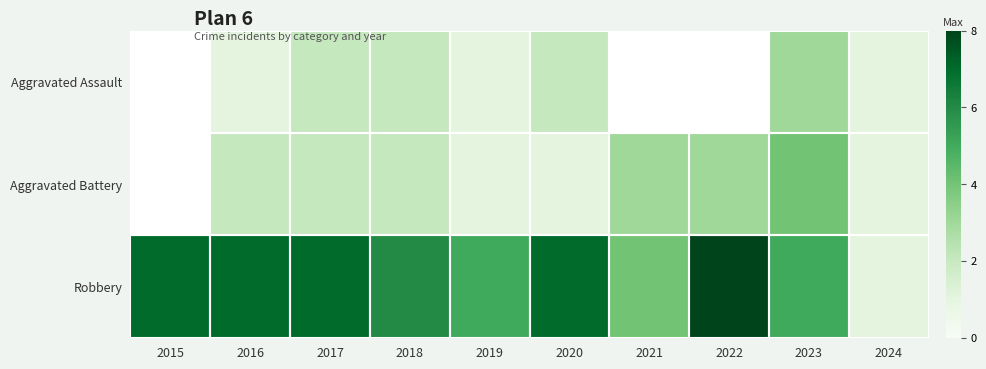

What is the greatest value displayed?

8.0